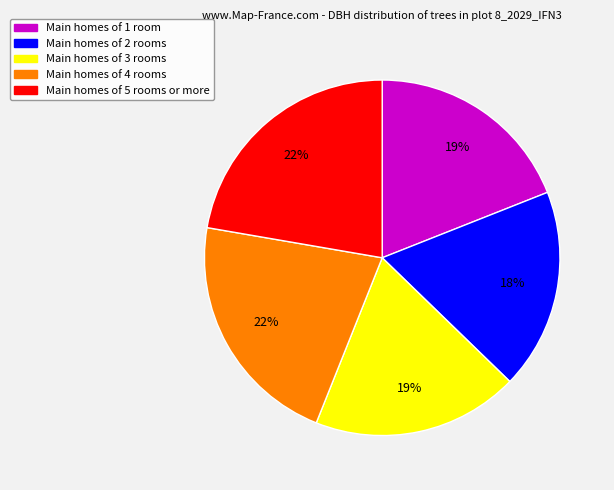

How many slices are in this pie chart?

5